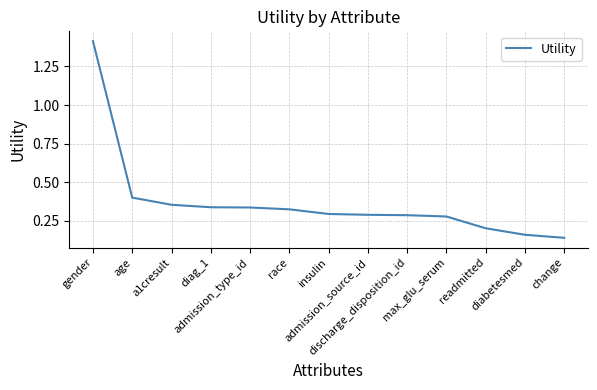

What is the difference between the maximum and minimum values?

1.3